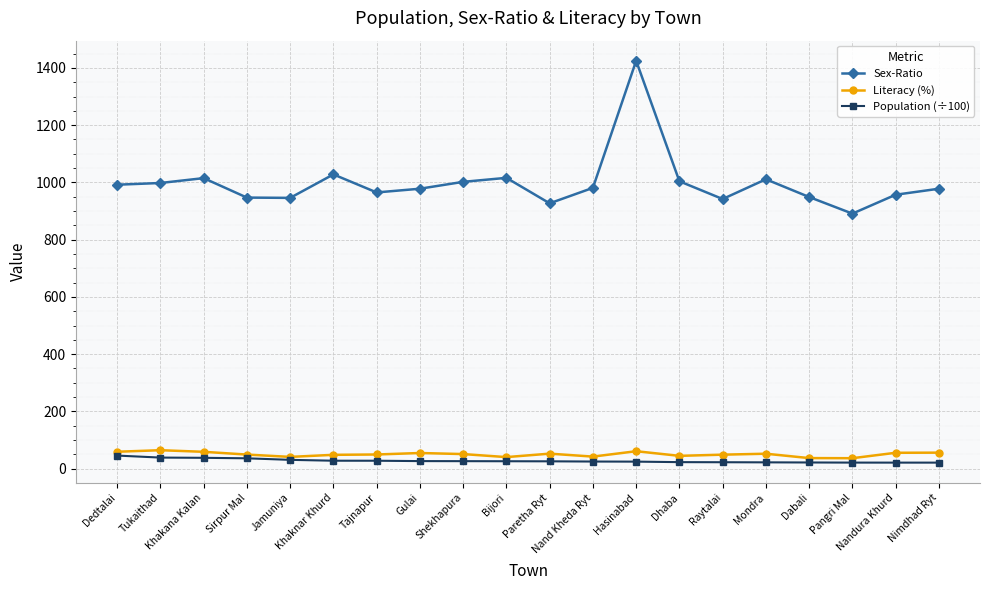

What are all the series names shown in the legend?

Sex-Ratio, Literacy (%), Population (÷100)